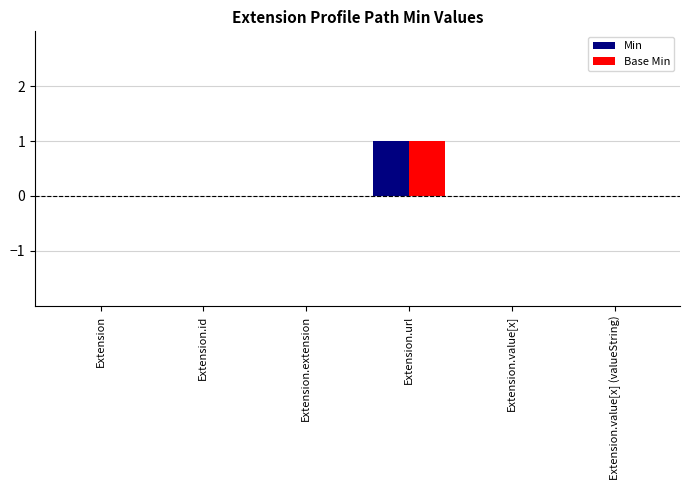

Are the bars grouped side by side (vs. stacked)?

Yes